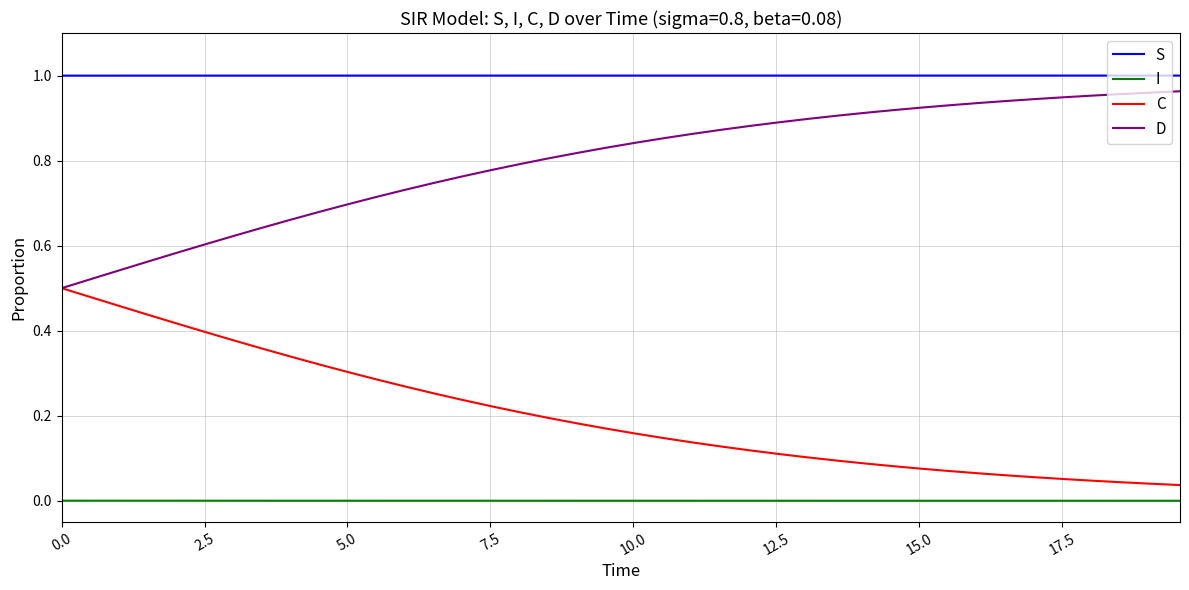

What is the sum of all D values?

31.9